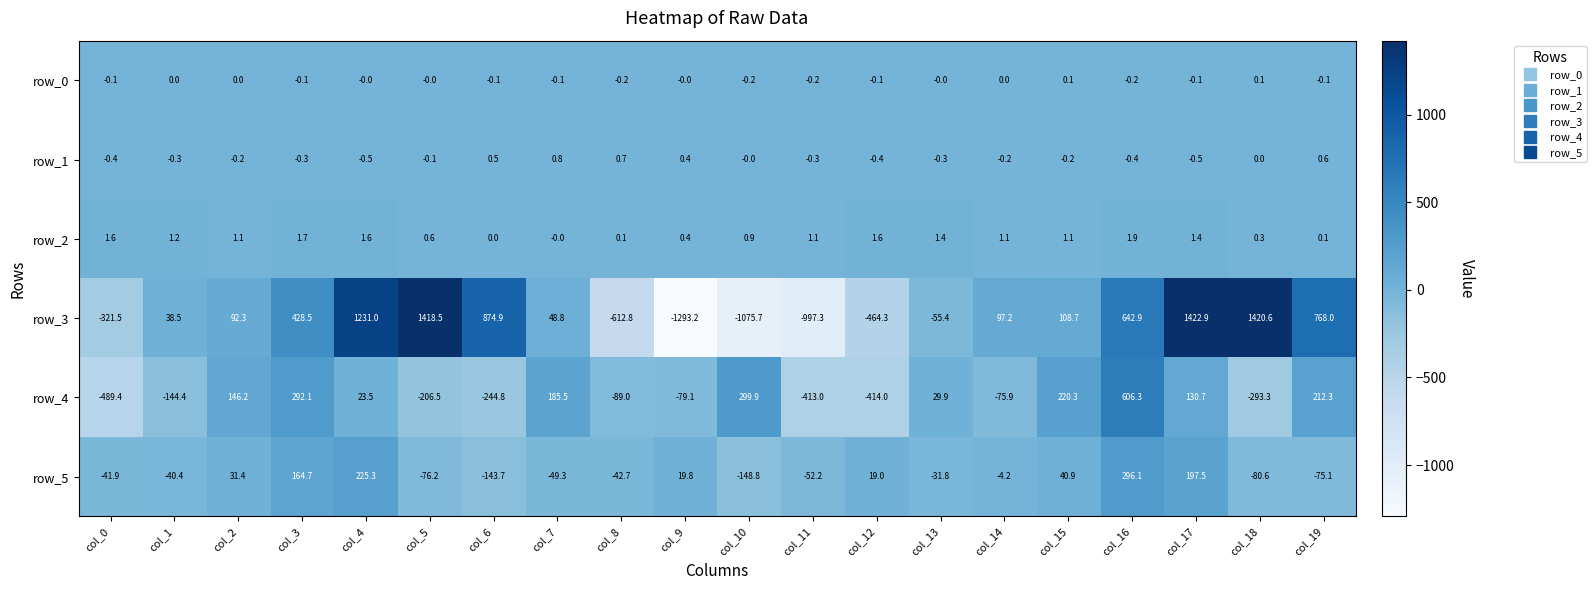

Between col_3 and col_18, which series saw the biggest shift?

row_3